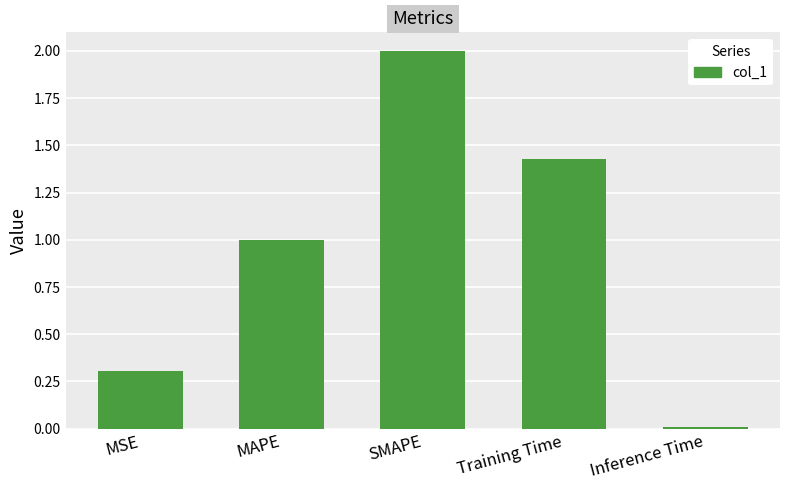

How many distinct data groups are displayed?

1